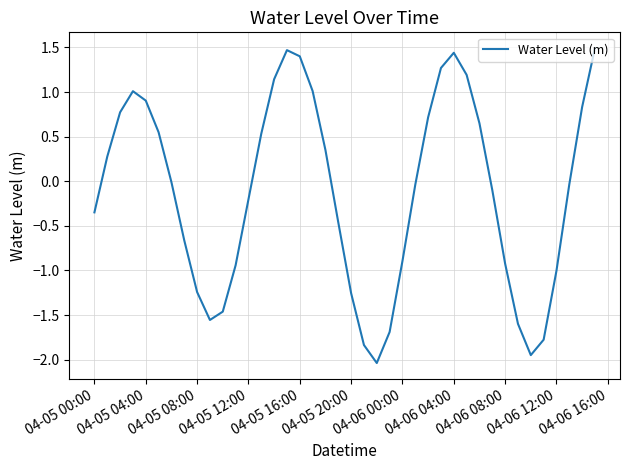

What is the maximum value shown in the chart?

1.5